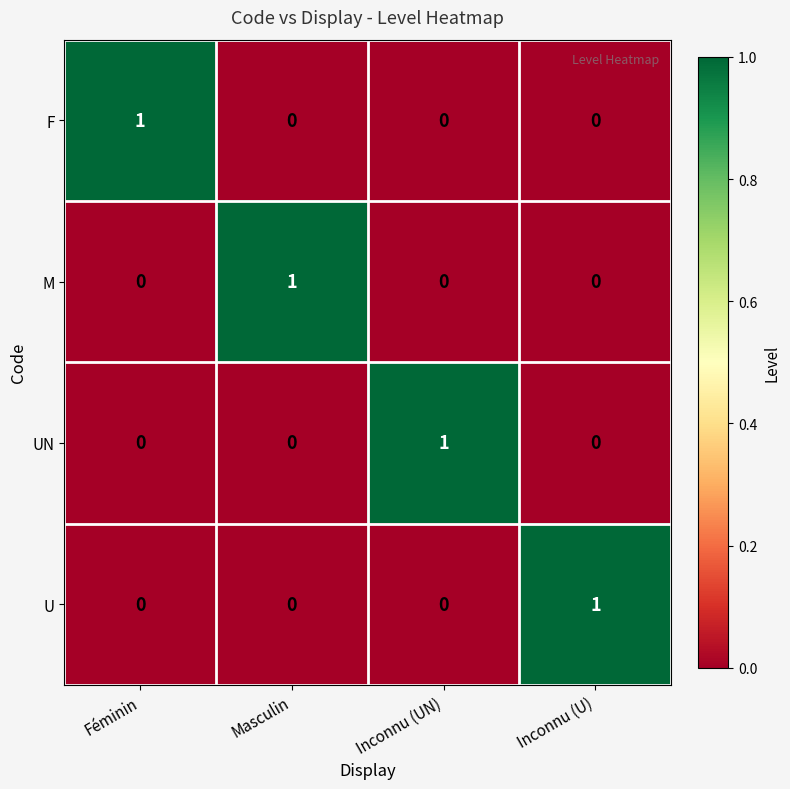

The value of F at Inconnu (UN) is 1. True or false?

False